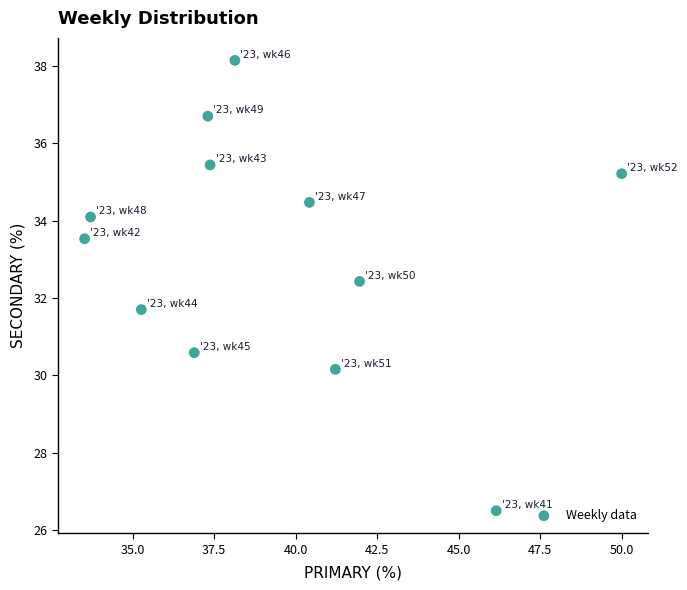

What is the range of X values (max minus min)?

16.5